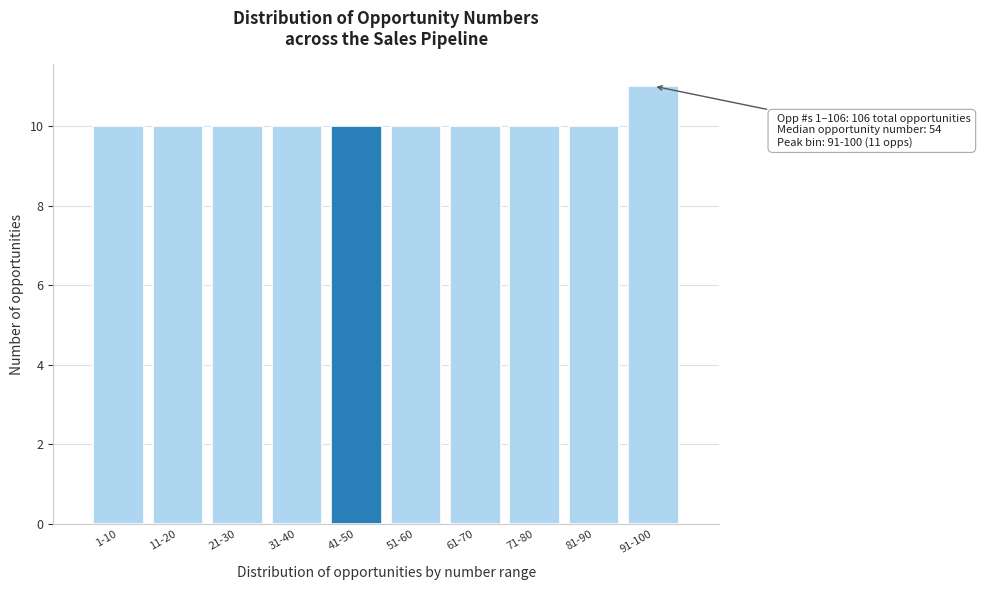

Reading left to right, what are all the values shown in this chart?

10	10	10	10	10	10	10	10	10	11